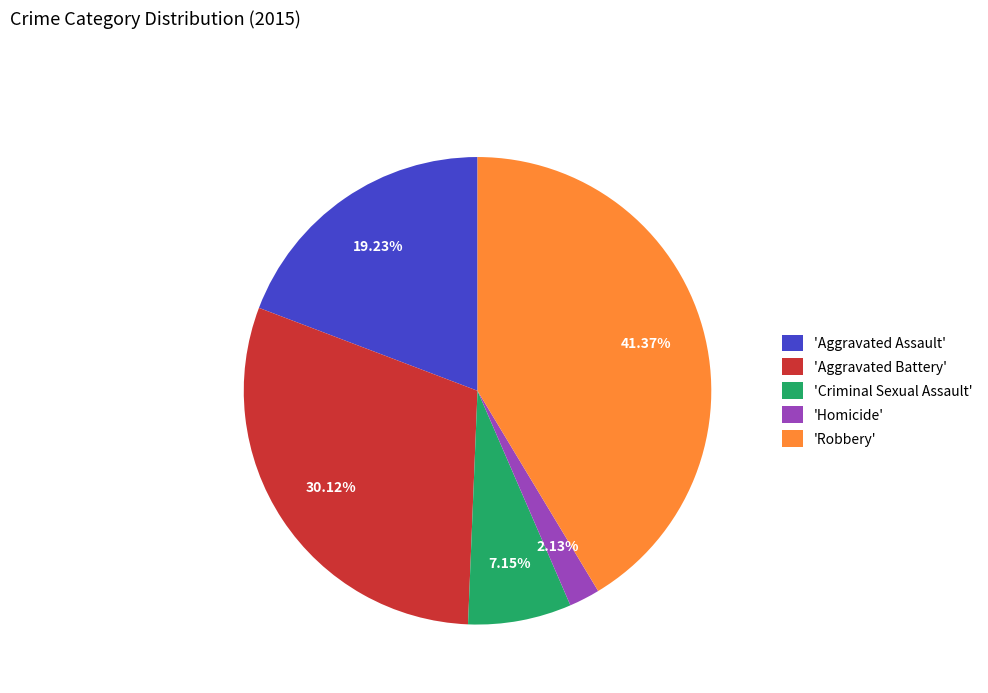

What is the smallest slice in the pie chart?

'Homicide'